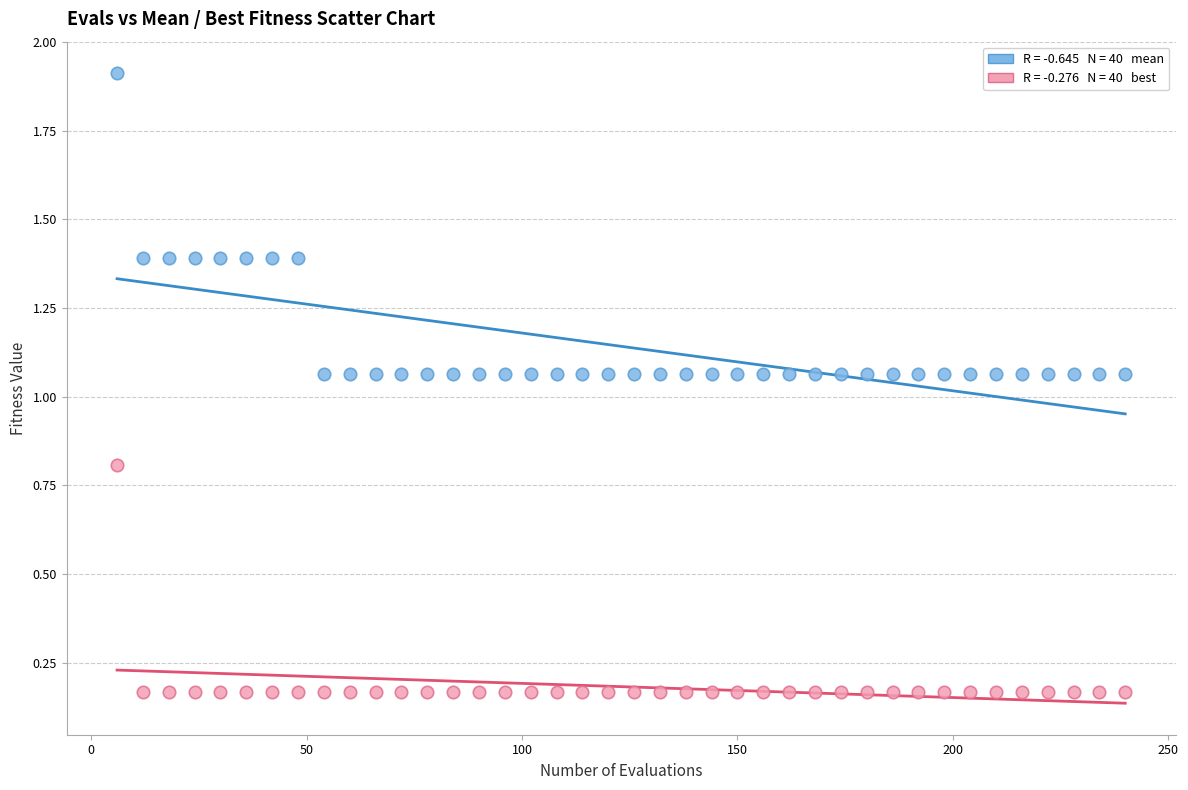

Across all data points, what is the range of Y values (max minus min)?

1.7